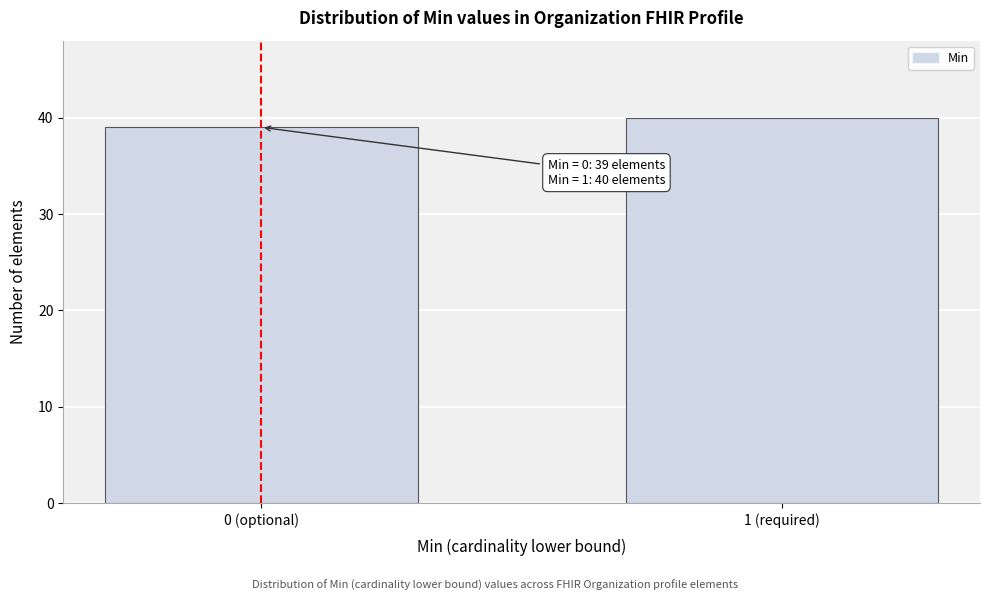

Reading right to left, transcribe all the data shown in this chart.

40	39